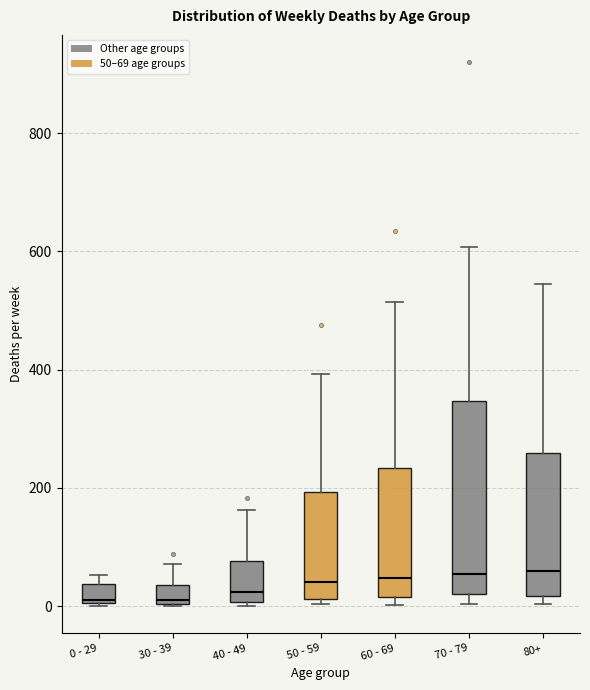

Which box is the tallest, from its lower edge to its upper edge?

70 - 79